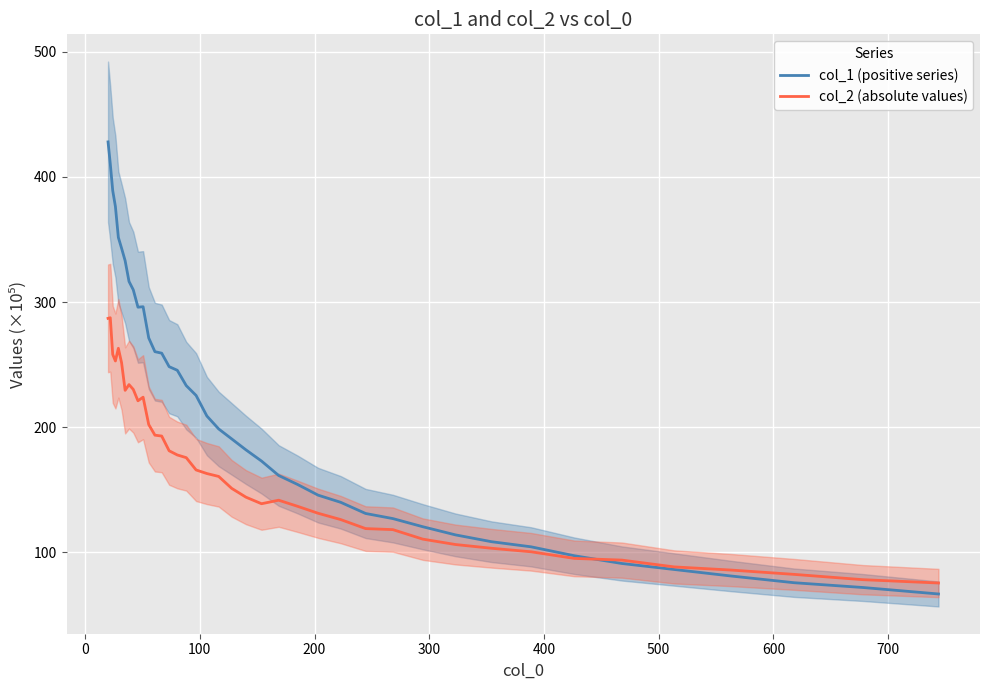

What is the minimum value for col_2 (absolute values)?

75.4